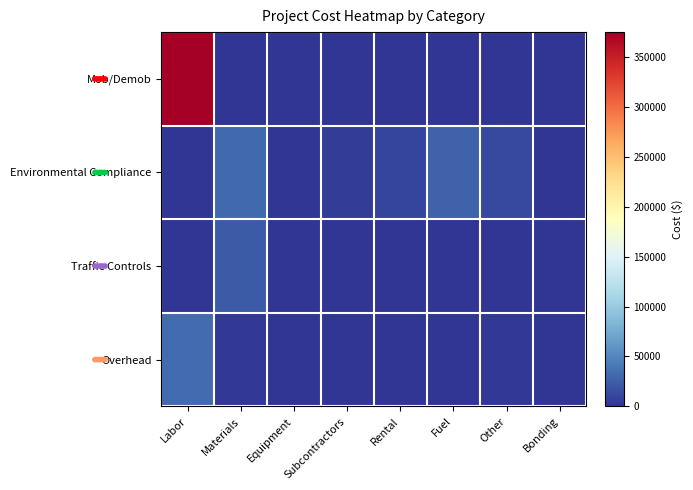

At which category is the sum across all series the highest?

Labor